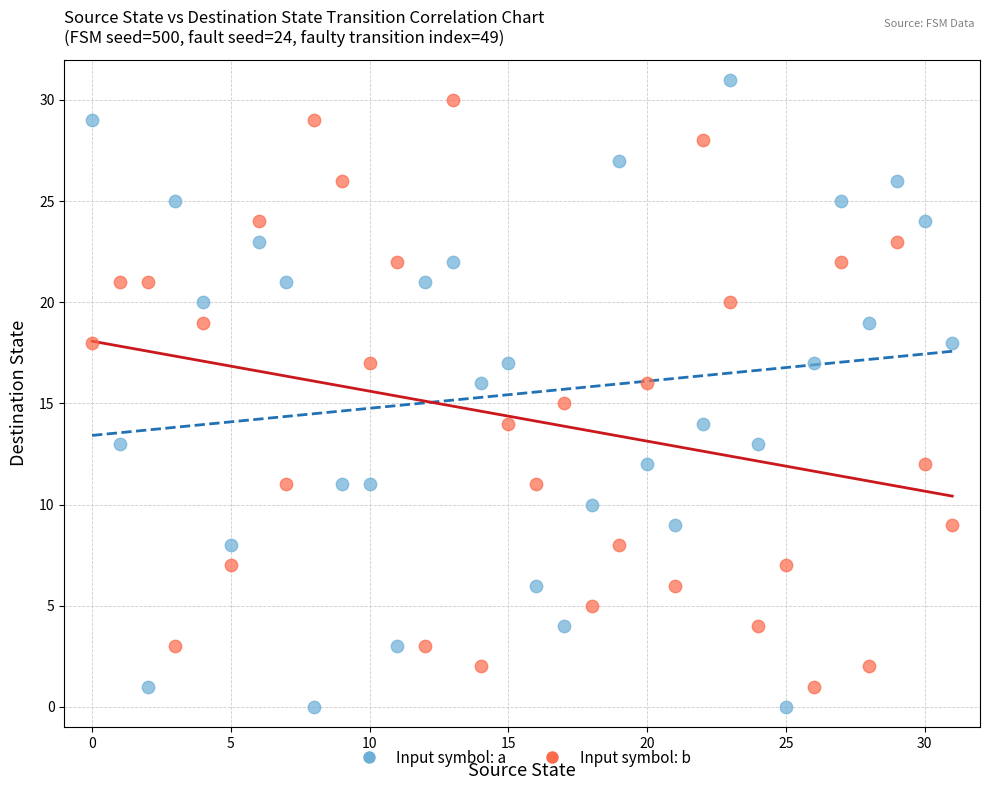

What are all the series names shown in the legend?

Input symbol: a, Input symbol: b